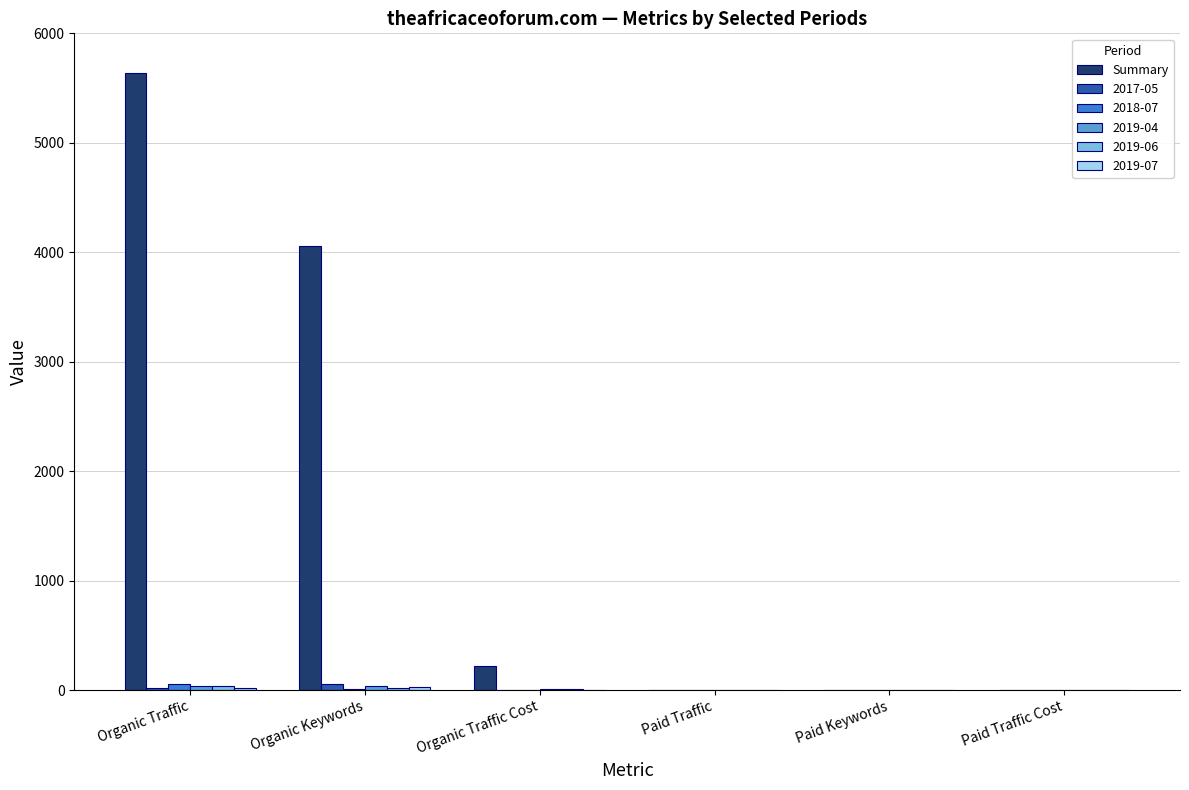

What is the maximum value shown in the chart?

5640